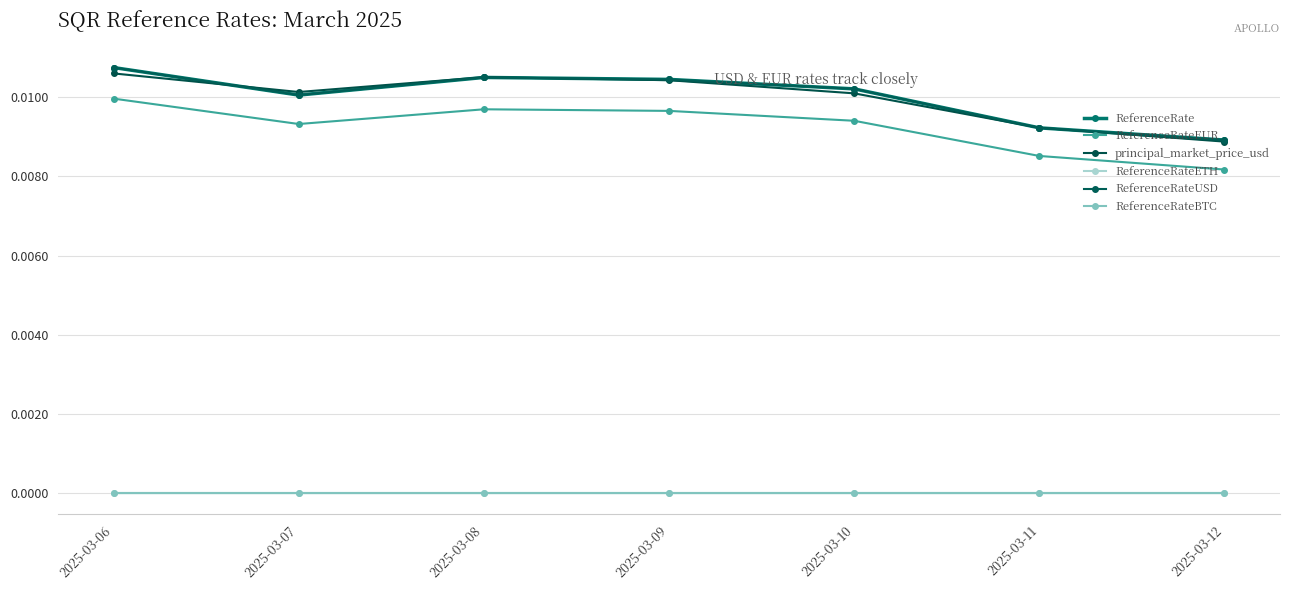

Does the chart have visible grid lines?

Yes